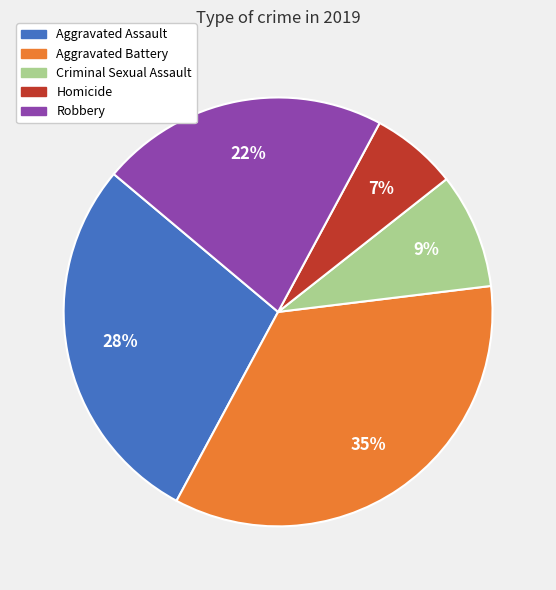

Which category has the biggest portion of the pie?

Aggravated Battery